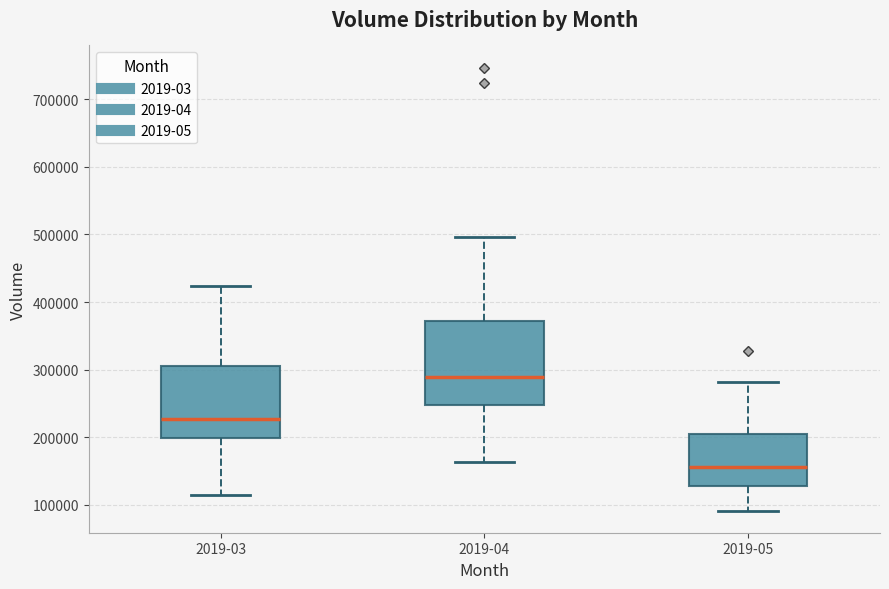

Which box's median line is the highest?

2019-04